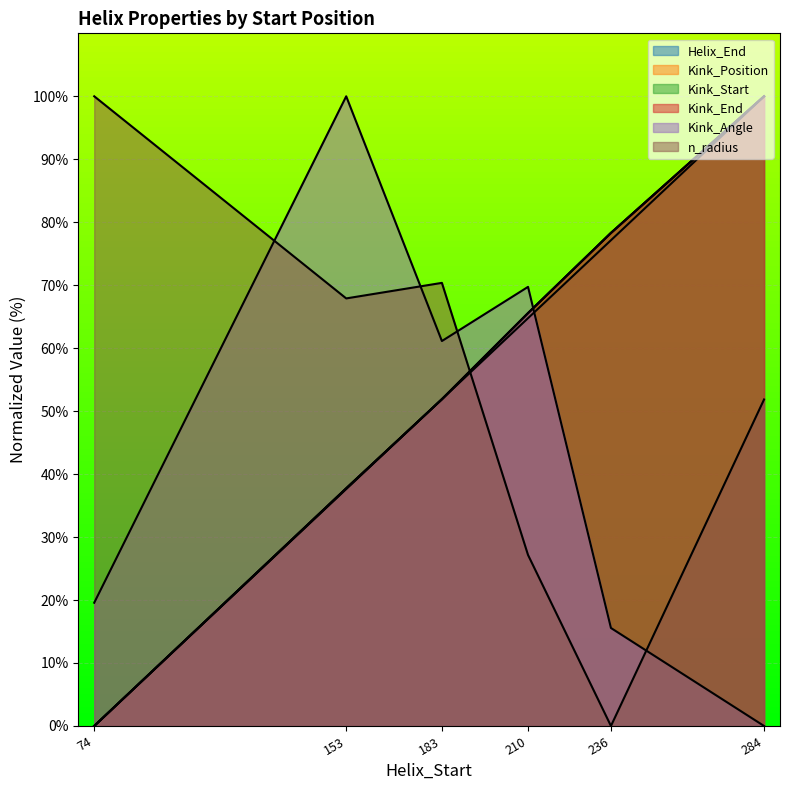

Which has a higher value, 153 or 183?

183